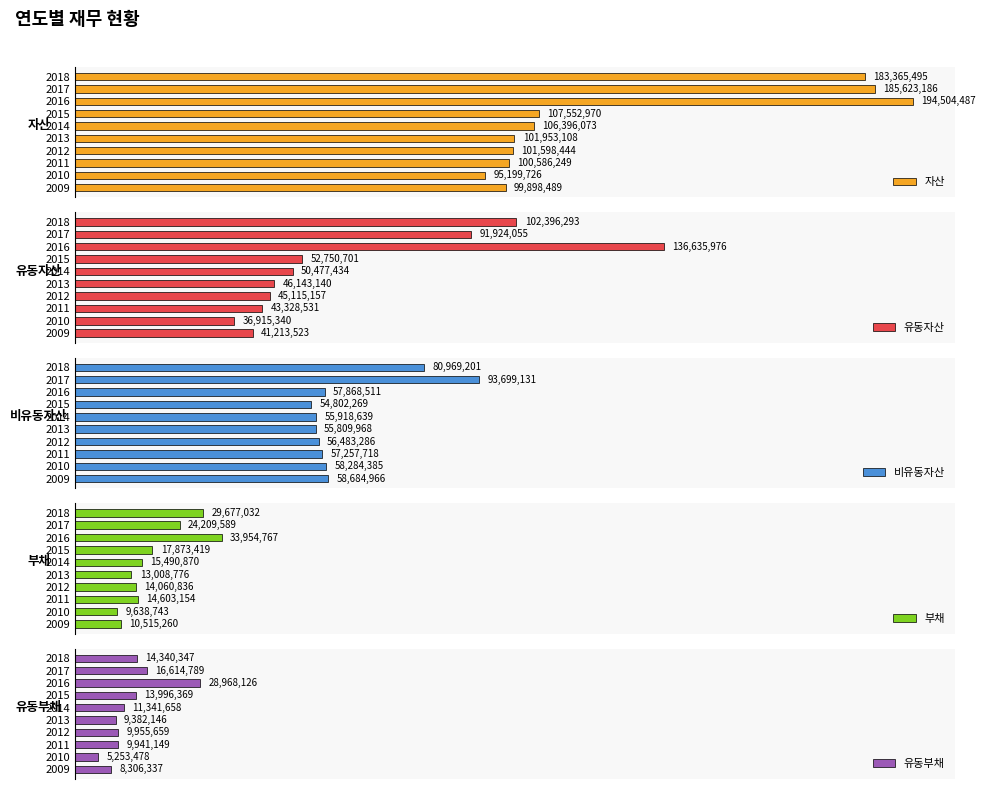

Reading left to right, what are all the values shown in this chart?

자산: 99898489	95199726	100586249	101598444	101953108	106396073	107552970	194504487	185623186	183365495
유동자산: 41213523	36915340	43328531	45115157	46143140	50477434	52750701	136635976	91924055	102396293
비유동자산: 58684966	58284385	57257718	56483286	55809968	55918639	54802269	57868511	93699131	80969201
부채: 10515260	9638743	14603154	14060836	13008776	15490870	17873419	33954767	24209589	29677032
유동부채: 8306337	5253478	9941149	9955659	9382146	11341658	13996369	28968126	16614789	14340347